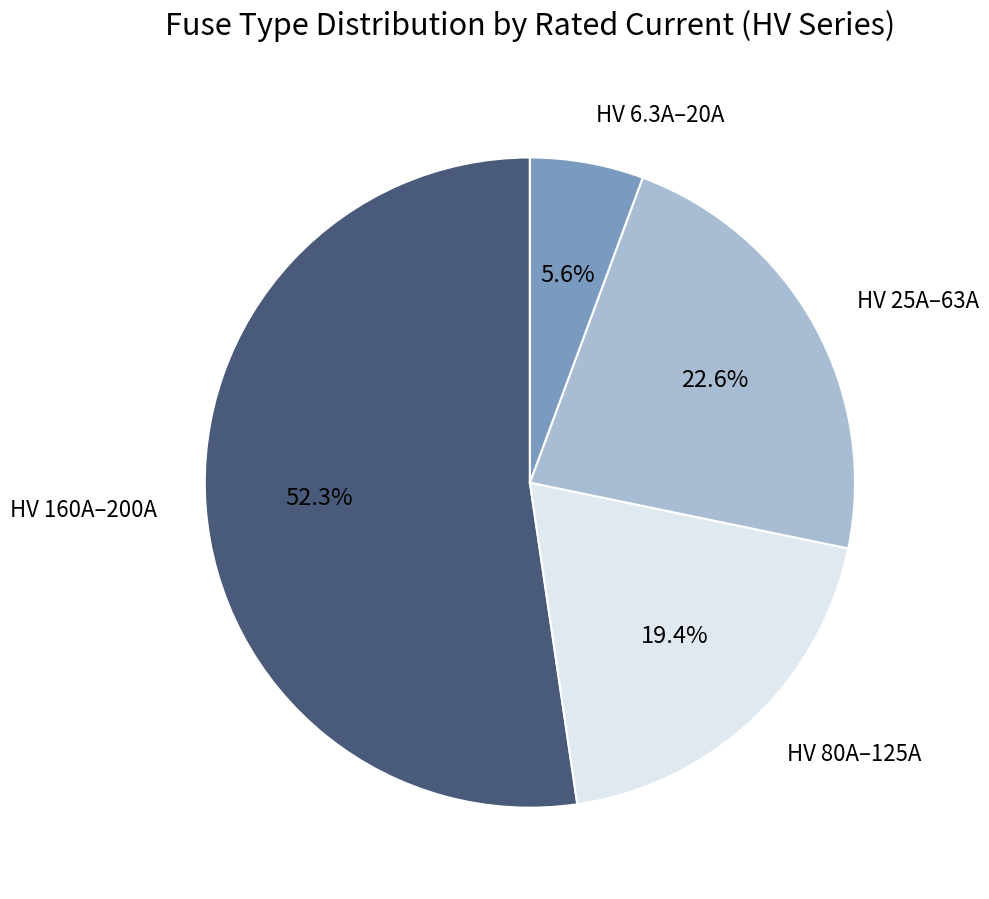

How much of the chart is everything except HV 6.3A–20A?

94.4%